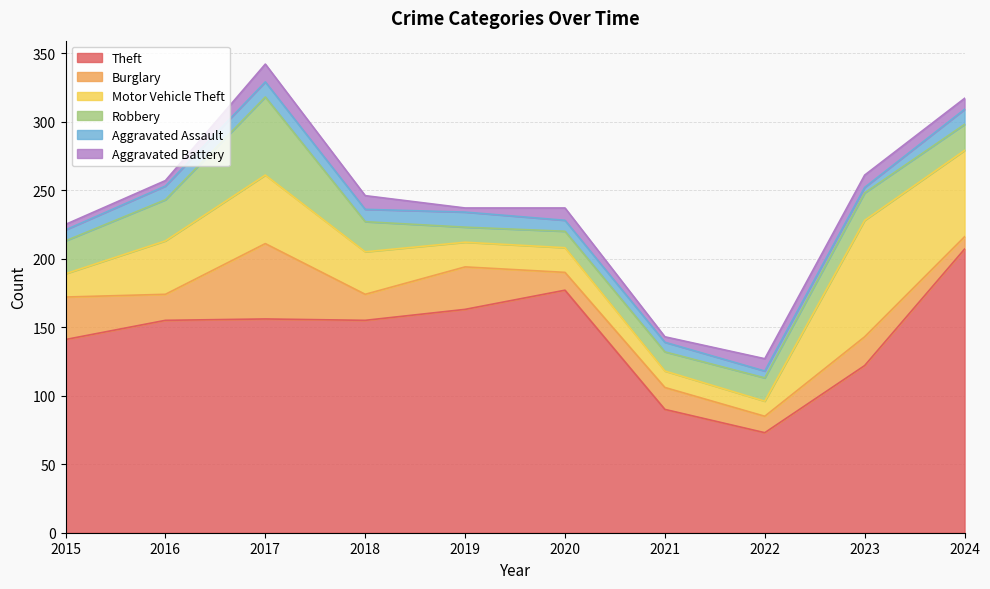

At which label does Theft first exceed 155?

2017